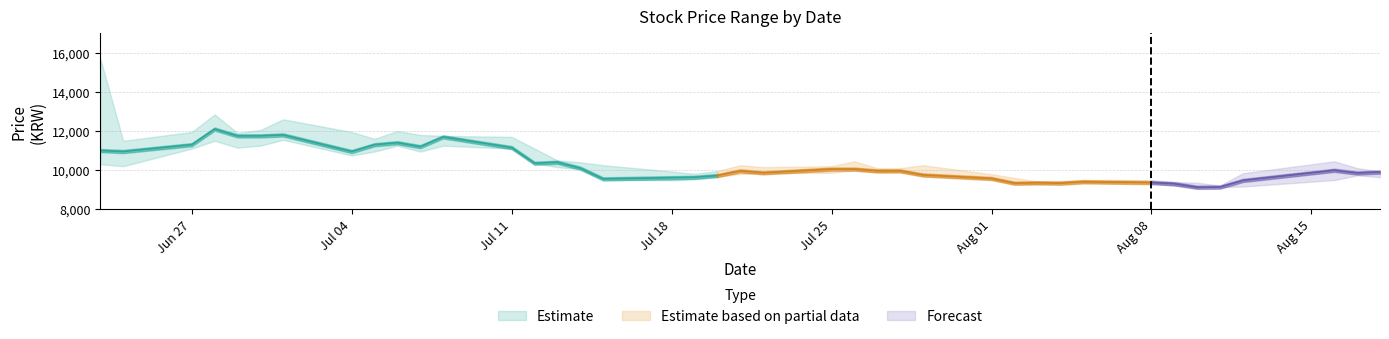

Reading left to right, what are all the values shown in this chart?

High: 15700	11500	11950	12850	11900	12050	12600	11950	11600	12000	11800	11750	11700	11100	10500	10400	10250	9930	9810	9950	10250	10150	10200	10450	10100	10100	10250	9790	9600	9420	9440	9500	9480	9390	9350	9210	9840	10450	10100	9940
Low: 10300	10200	11100	11500	11150	11250	11550	10750	10950	11250	10950	11250	11100	10350	10150	10050	9520	9480	9540	9670	9800	9850	9860	9990	9880	9900	9700	9530	9290	9270	9310	9370	9340	9210	9100	9130	9160	9490	9730	9640
Close: 11000	10950	11300	12100	11750	11750	11800	10950	11300	11400	11200	11700	11150	10350	10400	10100	9550	9610	9630	9720	9960	9860	10050	10050	9960	9960	9750	9570	9330	9350	9330	9400	9360	9300	9120	9130	9470	9990	9850	9900